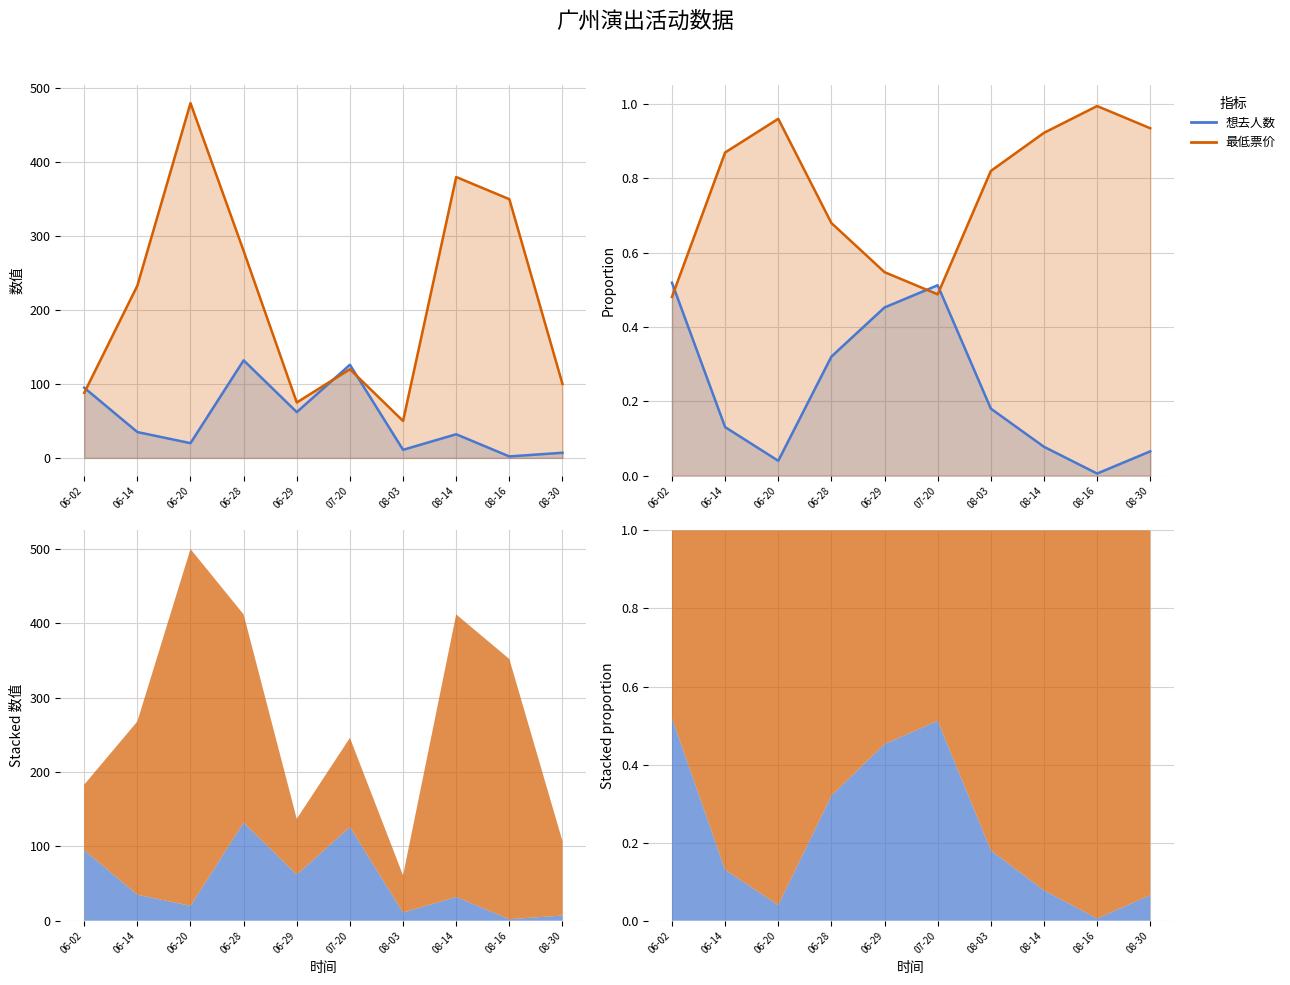

Reading left to right, list all the values displayed in this chart.

想去人数: 06-02=0.5	06-14=0.1	06-20=0.0	06-28=0.3	06-29=0.5	07-20=0.5	08-03=0.2	08-14=0.1	08-16=0.0	08-30=0.1
最低票价: 06-02=0.5	06-14=0.9	06-20=1.0	06-28=0.7	06-29=0.5	07-20=0.5	08-03=0.8	08-14=0.9	08-16=1.0	08-30=0.9